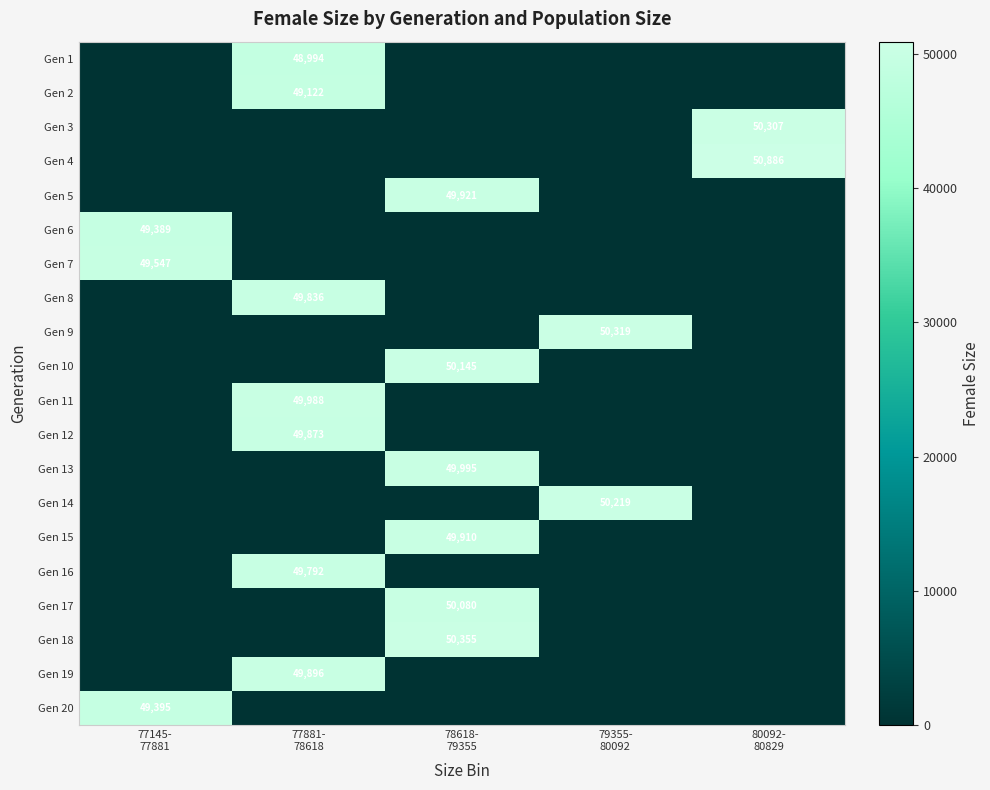

Rank the categories by Gen 10 value from lowest to highest.

77145- 77881, 77881- 78618, 79355- 80092, 80092- 80829, 78618- 79355